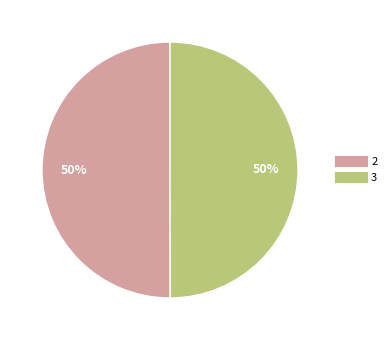

To the nearest percent, what is the average slice percentage?

50%